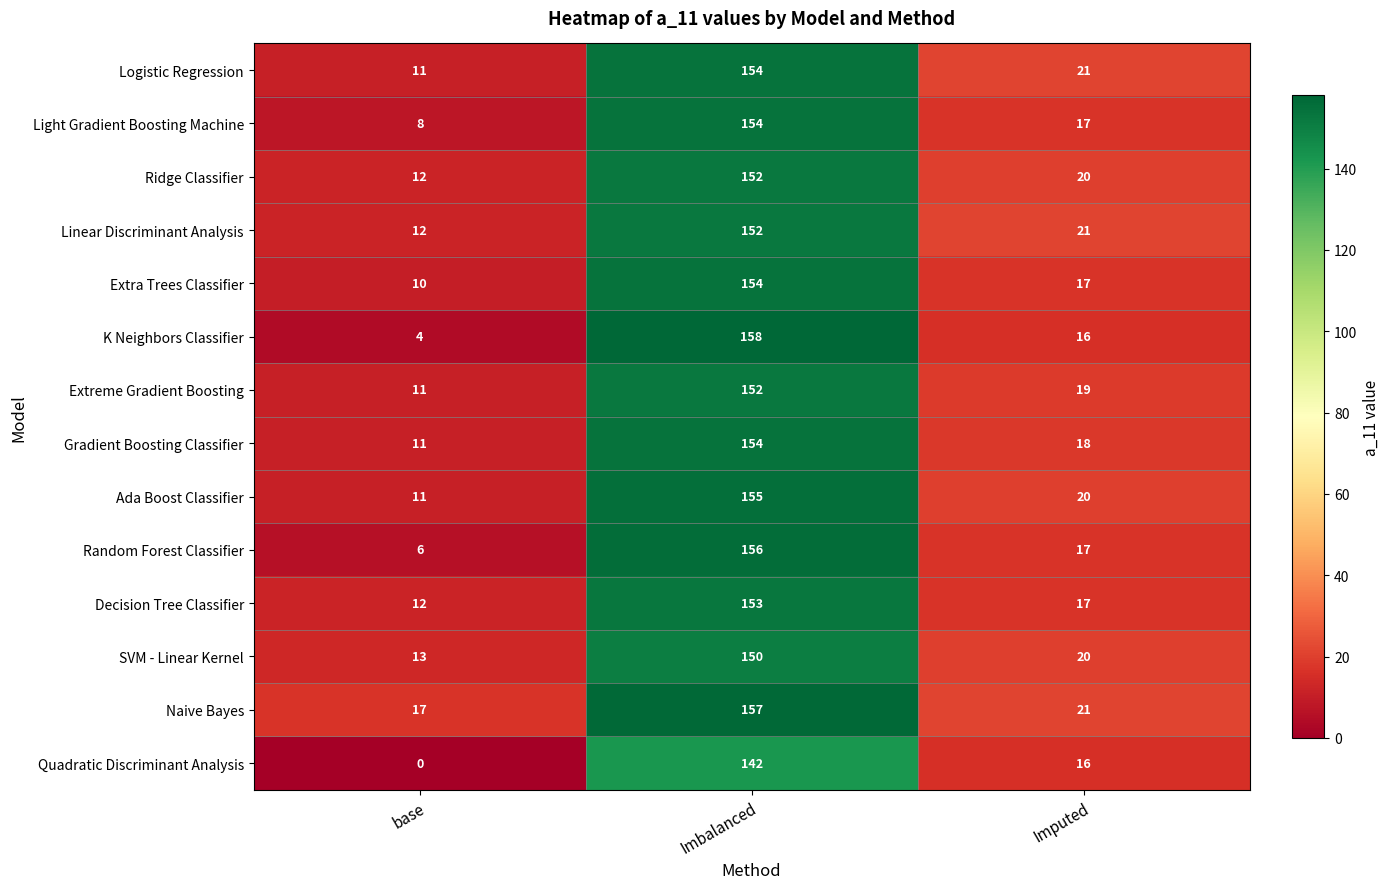

The value of Decision Tree Classifier at Imbalanced is 153. True or false?

True